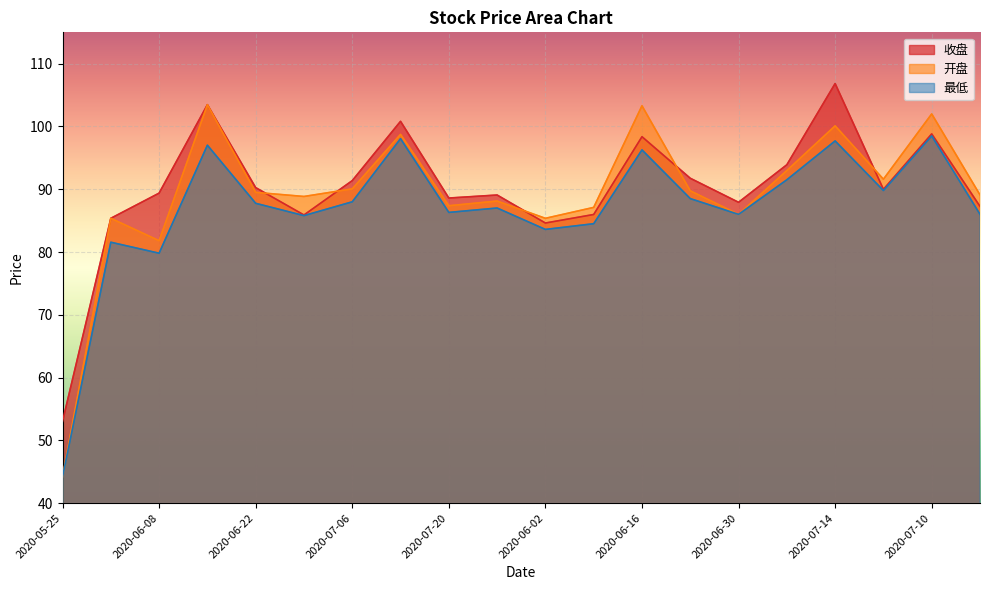

Is it true that 最低 equals 86.0 at 2020-06-30?

True